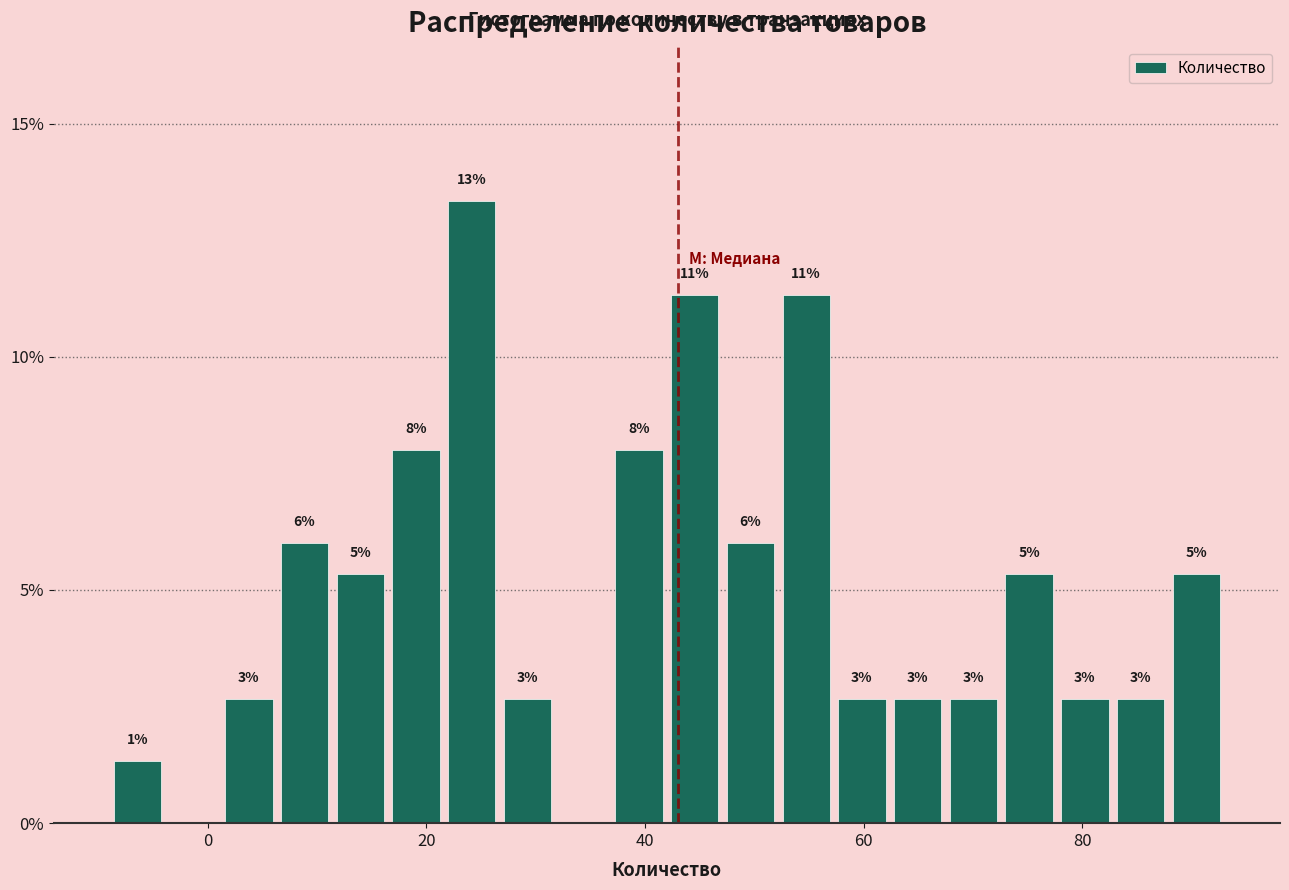

Around what value on the x-axis is the tallest bar? Give the approximate position of its centre, as read against the axis.

24